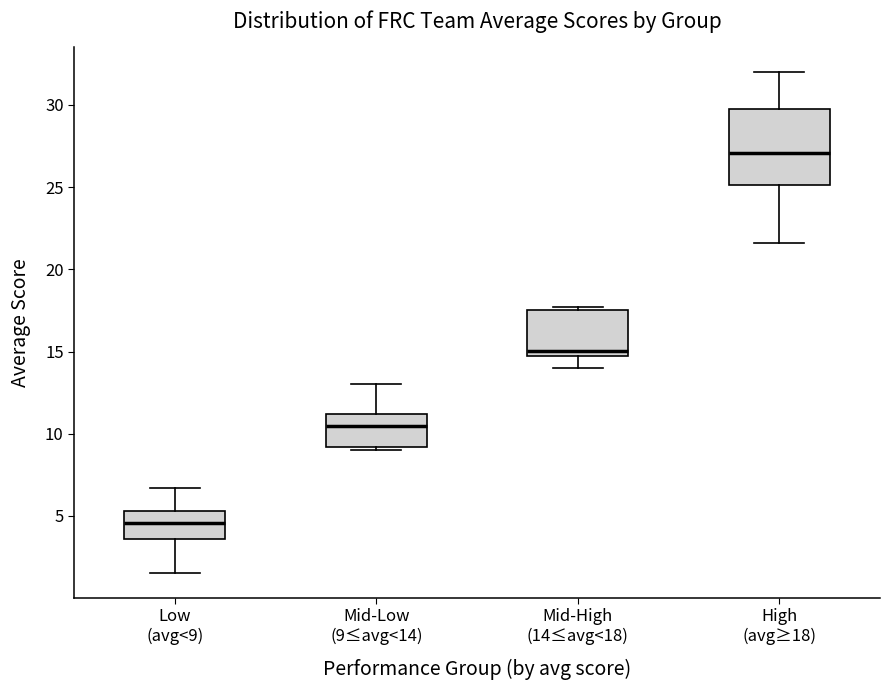

Comparing the boxes themselves (not the whiskers), which one is the tallest?

High (avg≥18)